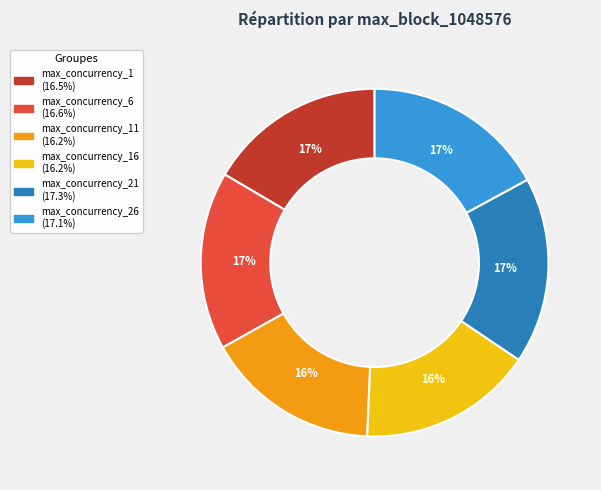

To the nearest percent, what is the difference between the largest and smallest slice percentages?

1%